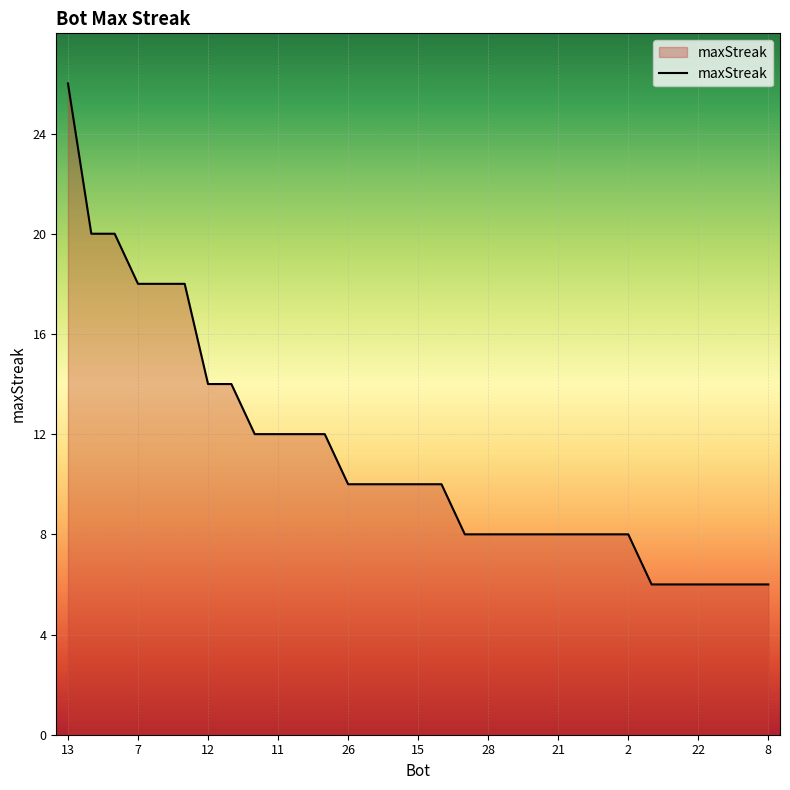

Reading left to right, extract all data points from this chart.

26	20	20	18	18	18	14	14	12	12	12	12	10	10	10	10	10	8	8	8	8	8	8	8	8	6	6	6	6	6	6